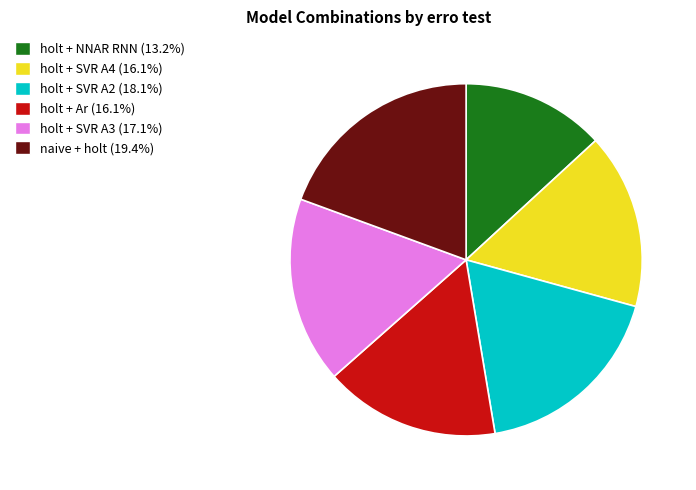

Does any single category account for the majority?

No